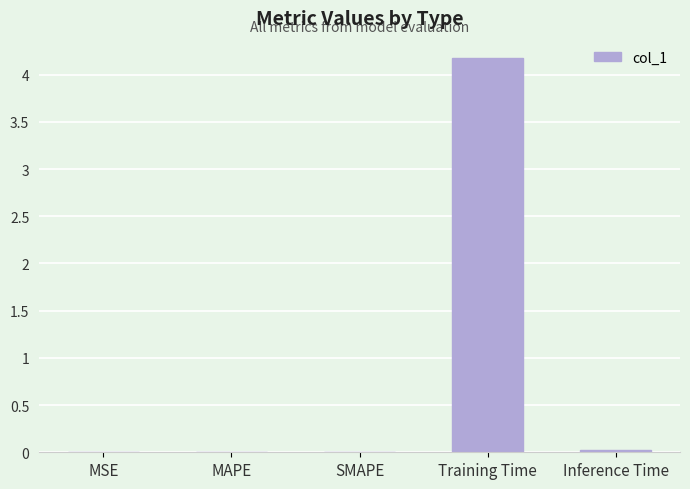

Which label corresponds to the largest value in the chart?

Training Time